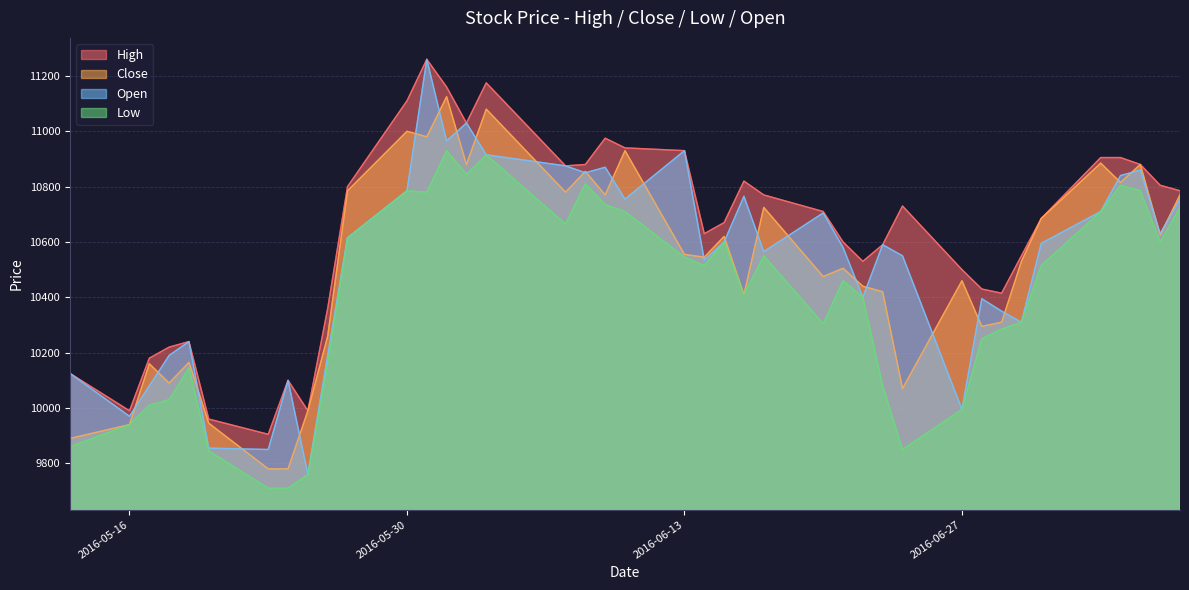

Which series has the largest total across all categories?

High